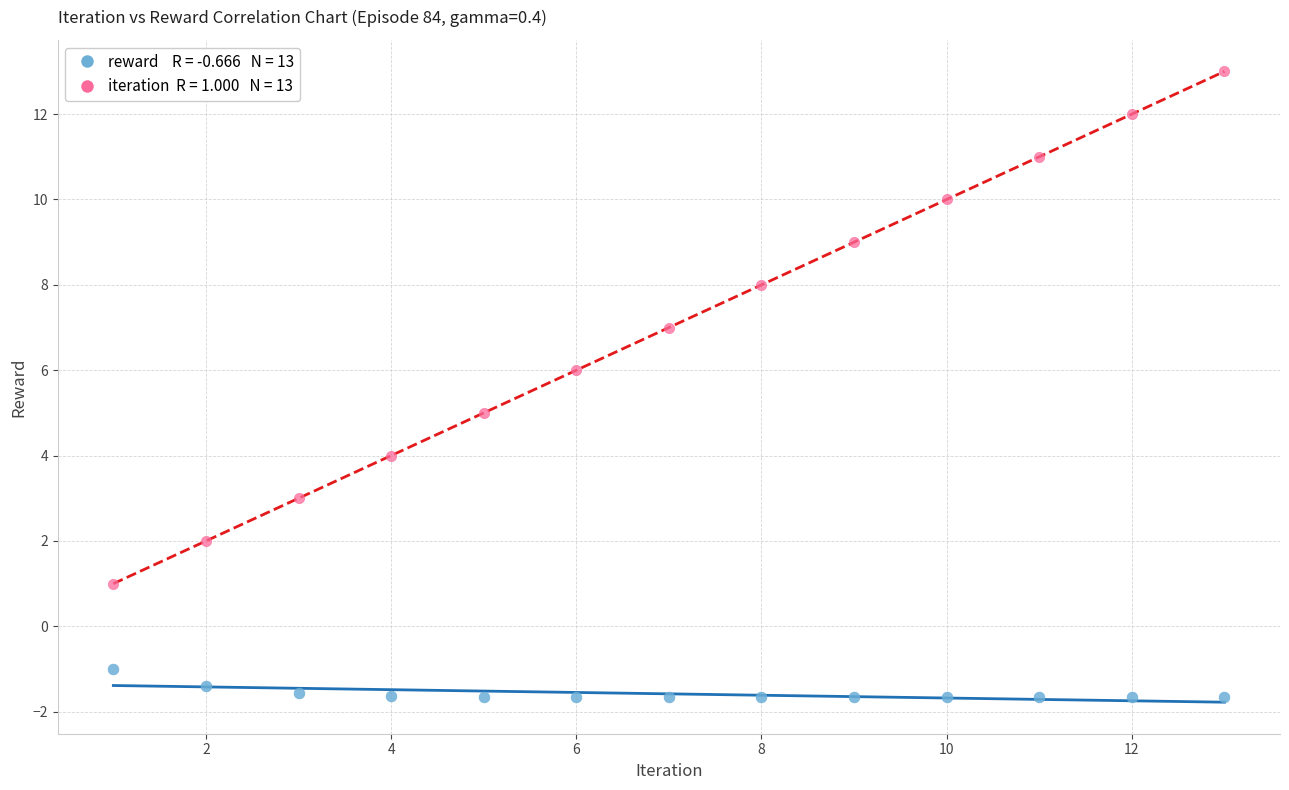

Across all data points, what is the range of Y values (max minus min)?

14.7